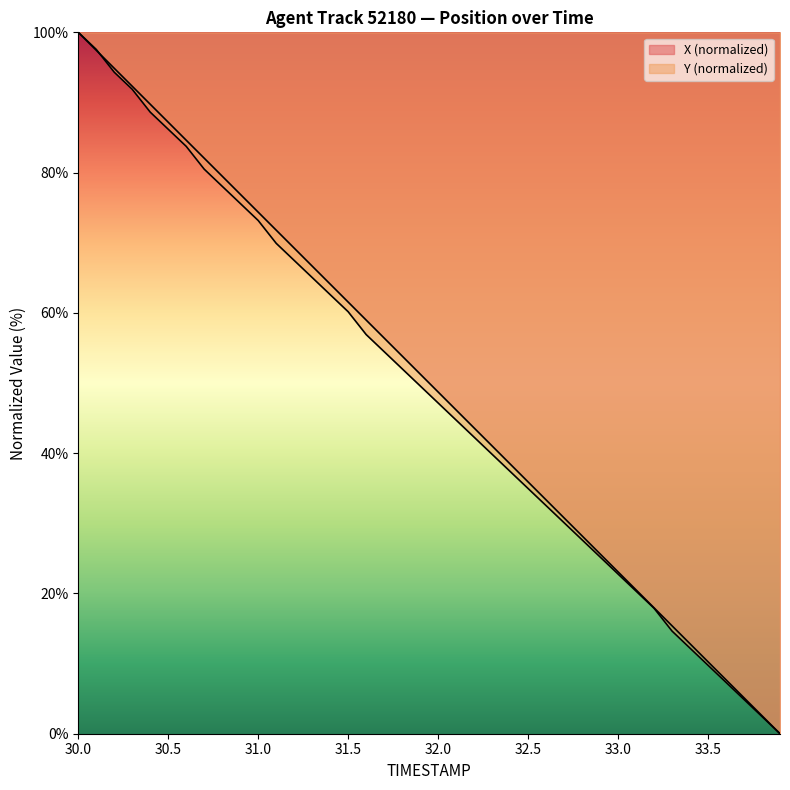

Read the X value at 32.0.

48.7